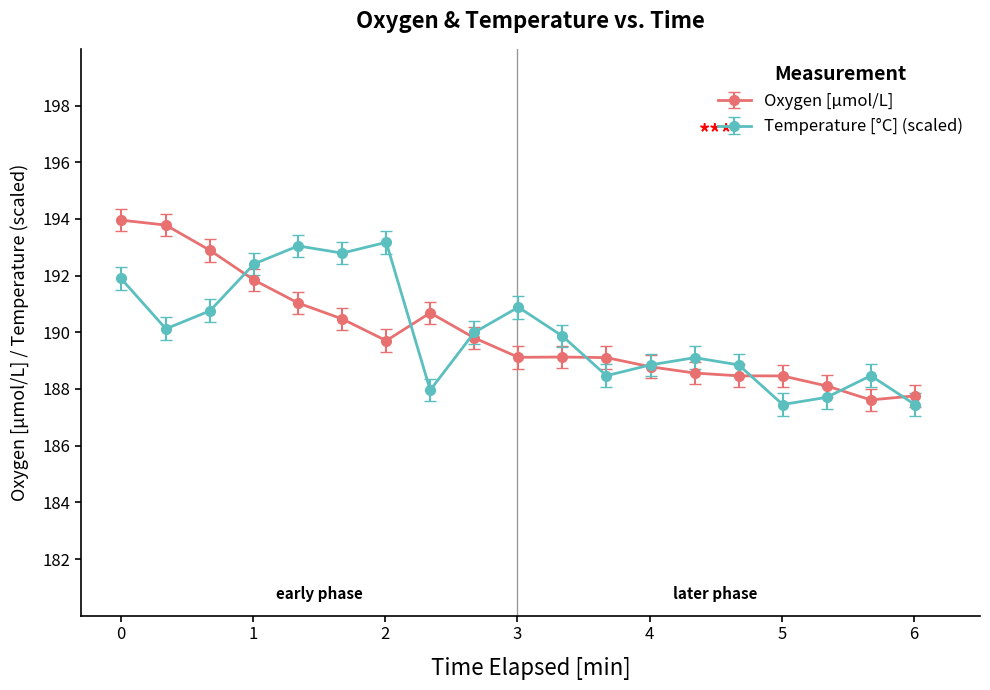

What is the value of the Oxygen [μmol/L] point at the 19th from the left?

187.8